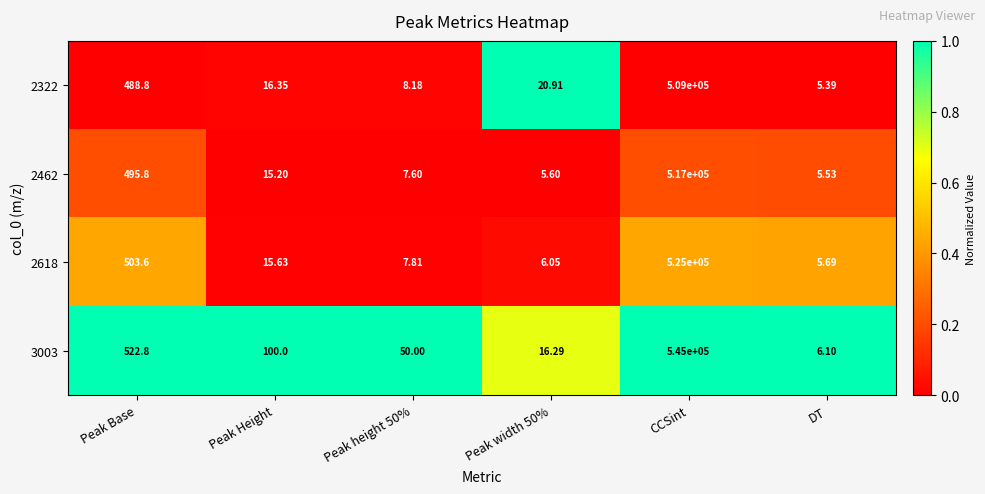

How many data points does each series have?

6